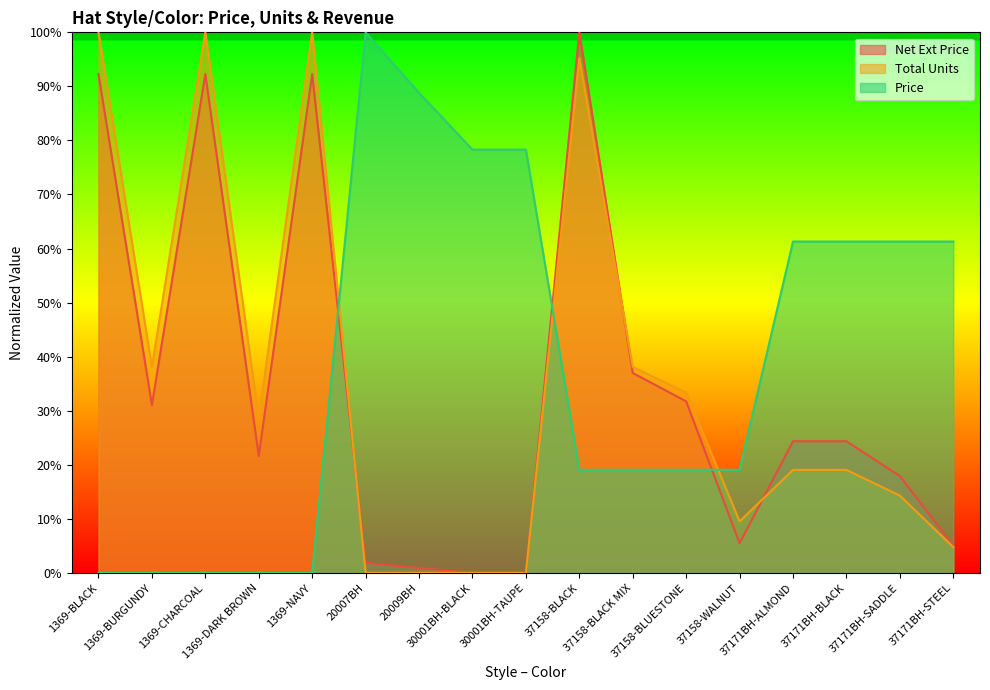

What is the difference between the second highest and minimum values in the Total Units series?

100.0